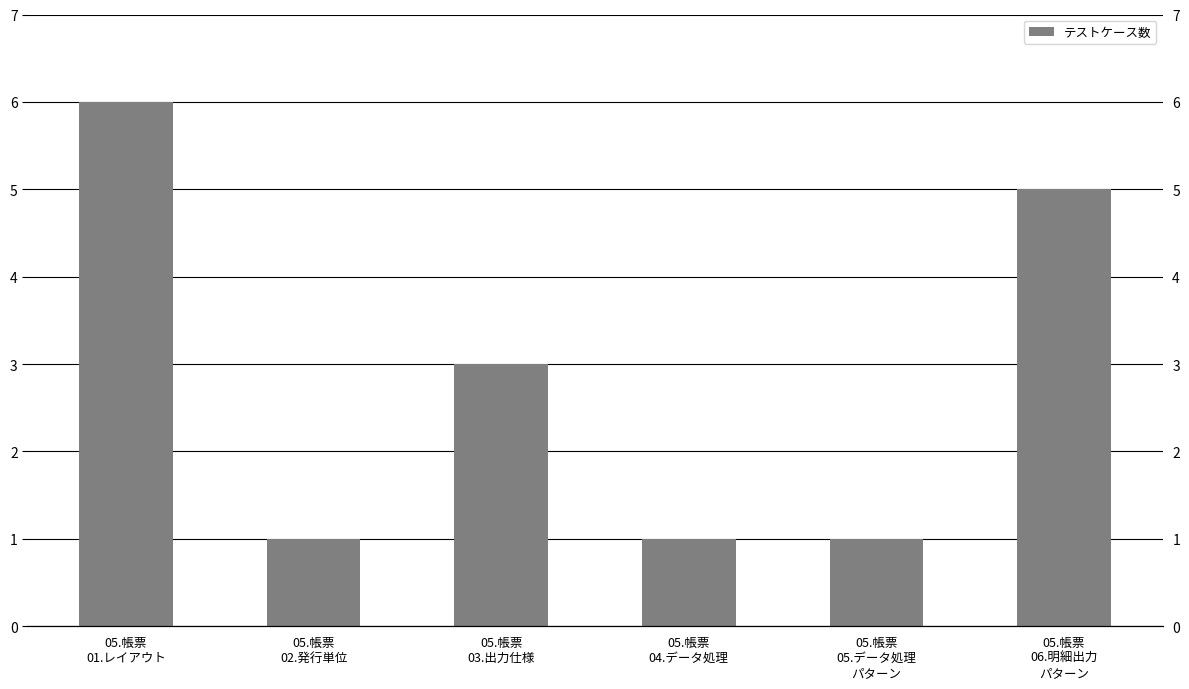

What is the value of the 2nd bar from the left?

1